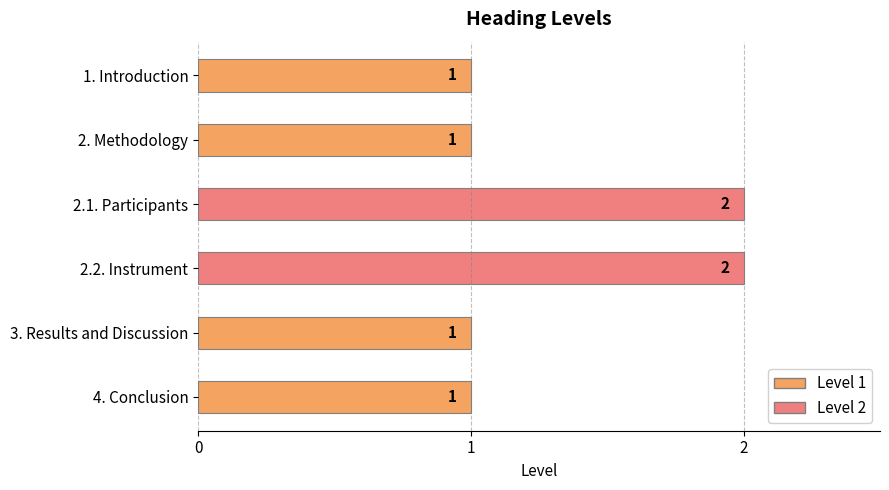

What position from the bottom is 2. Methodology?

5